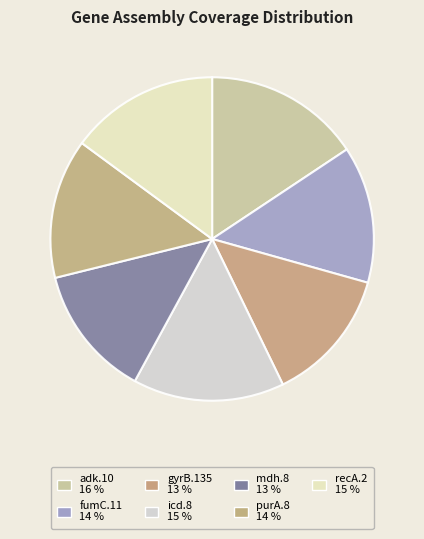

What is the ratio of the value at mdh.8 to the value at purA.8?

0.9